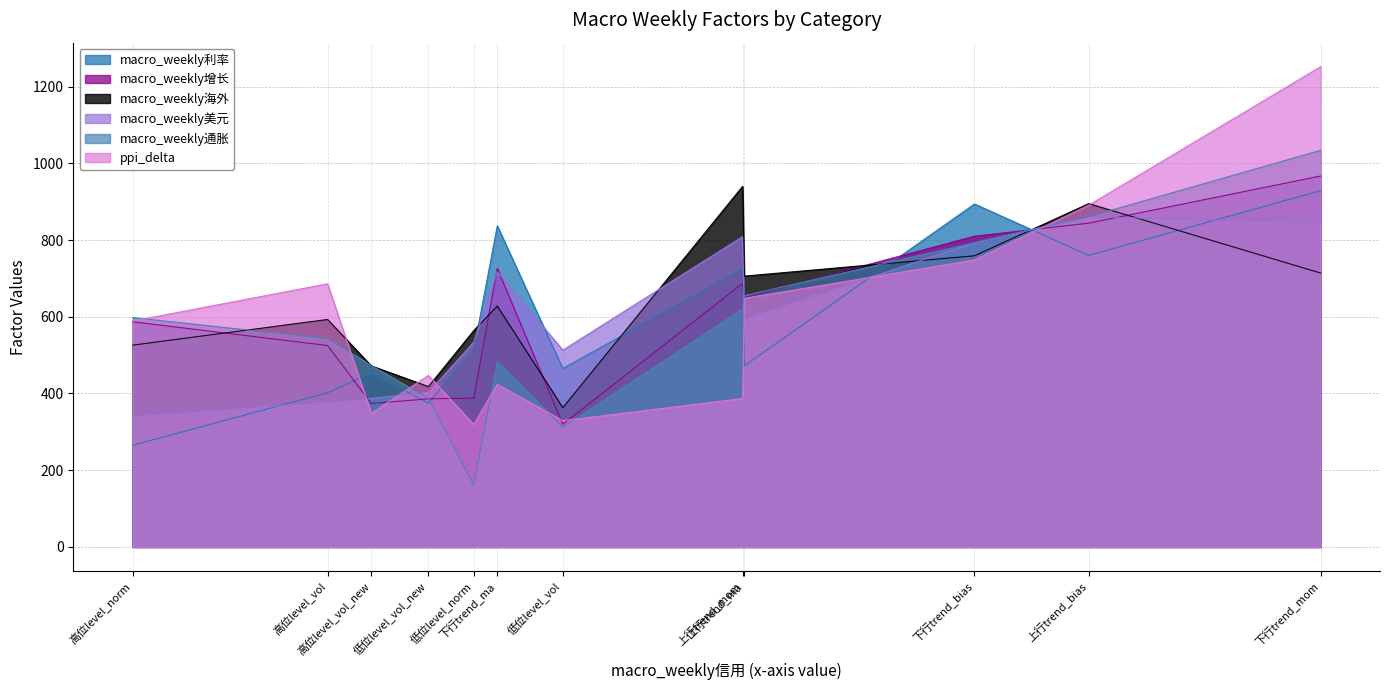

After their last crossing, which series has the higher values: macro_weekly利率 or ppi_delta?

ppi_delta